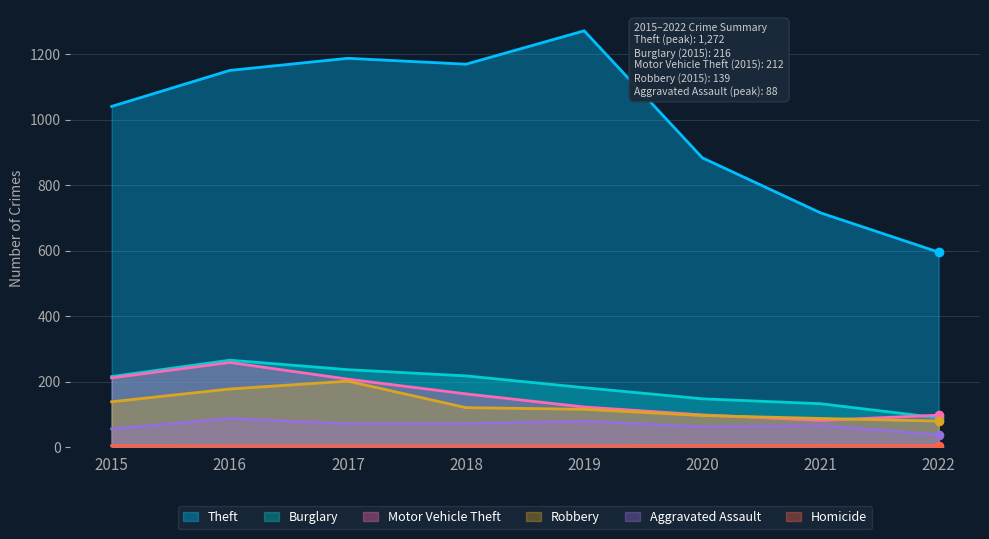

Rank the categories by Motor Vehicle Theft value from lowest to highest.

2021, 2022, 2020, 2019, 2018, 2017, 2015, 2016